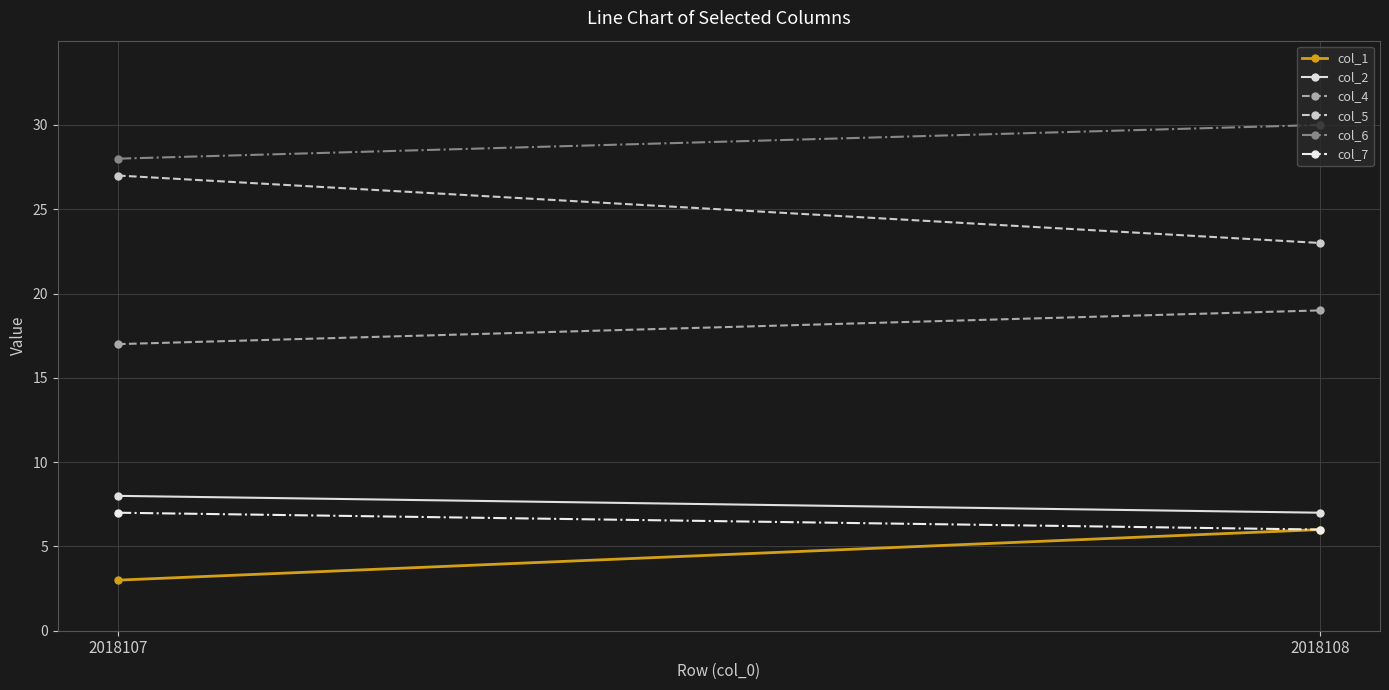

Which has a higher value, 2018108 or 2018107?

2018108